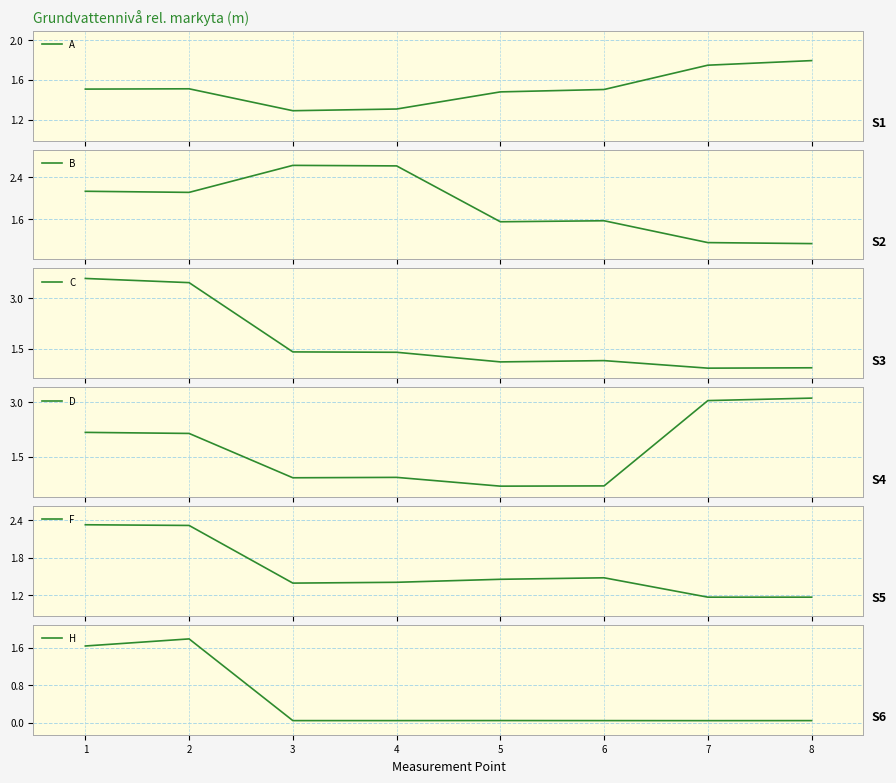

Where is A nearest to the value 1?

3